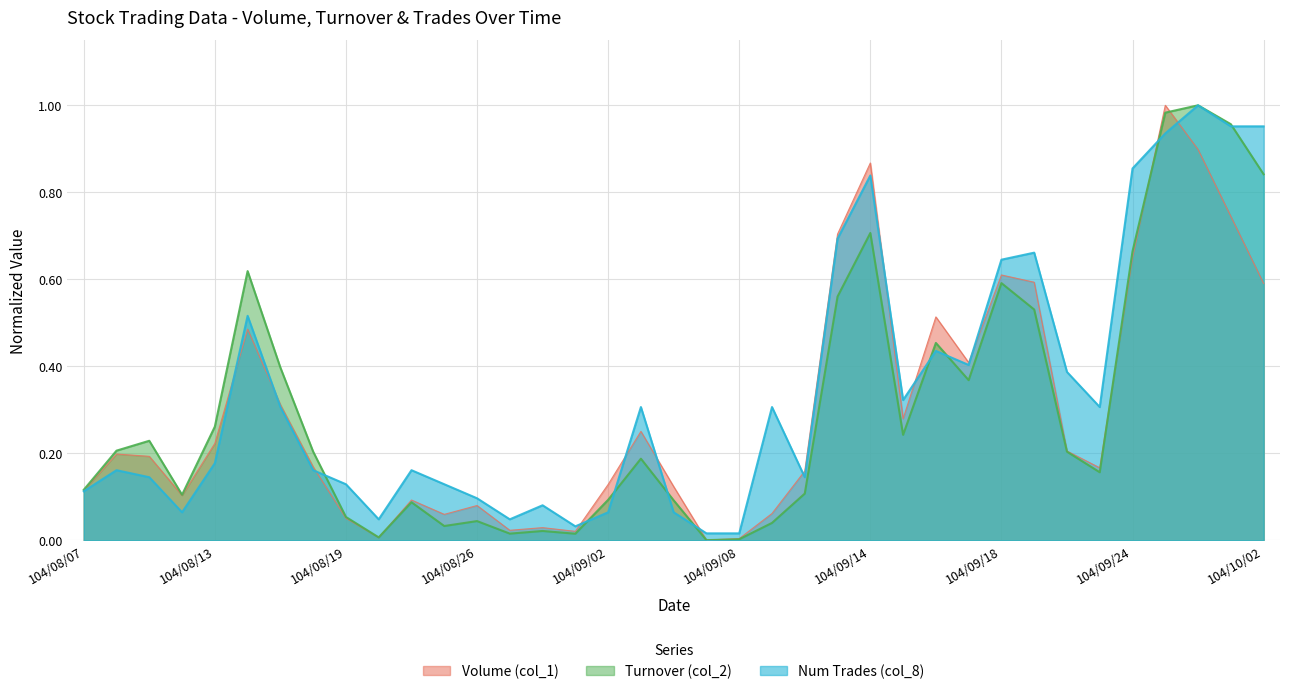

In Num Trades (col_8), how many points are lower than both neighbors (excluding endpoints)?

8